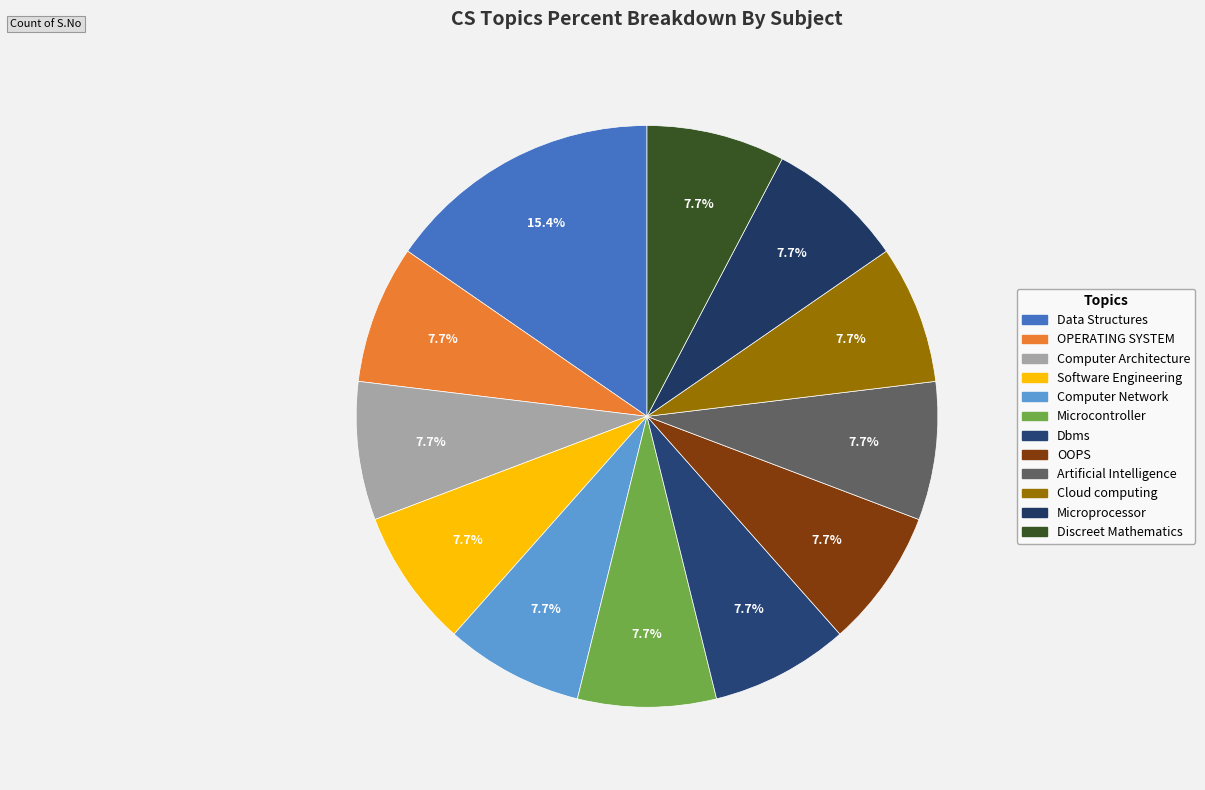

Count the number of slices in the pie.

12